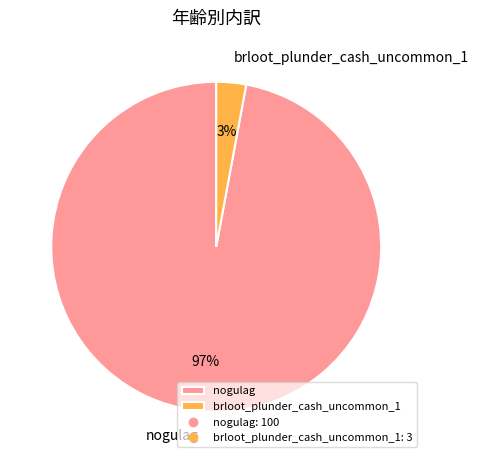

Combined, do nogulag and brloot_plunder_cash_uncommon_1 account for over 50%?

Yes